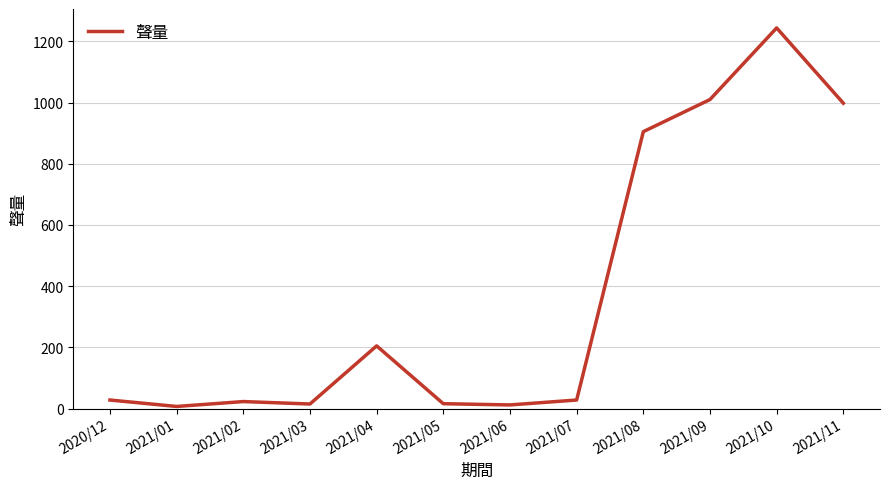

Between 2021/07 and 2021/08, which is larger?

2021/08